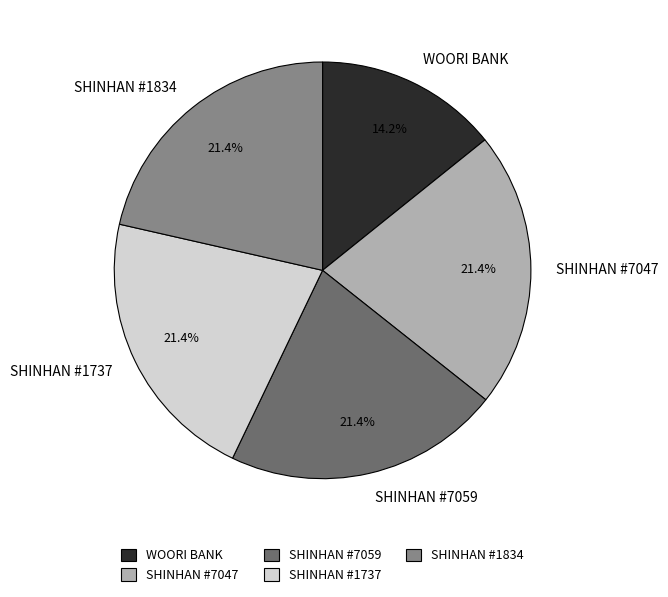

Does any single category account for the majority?

No